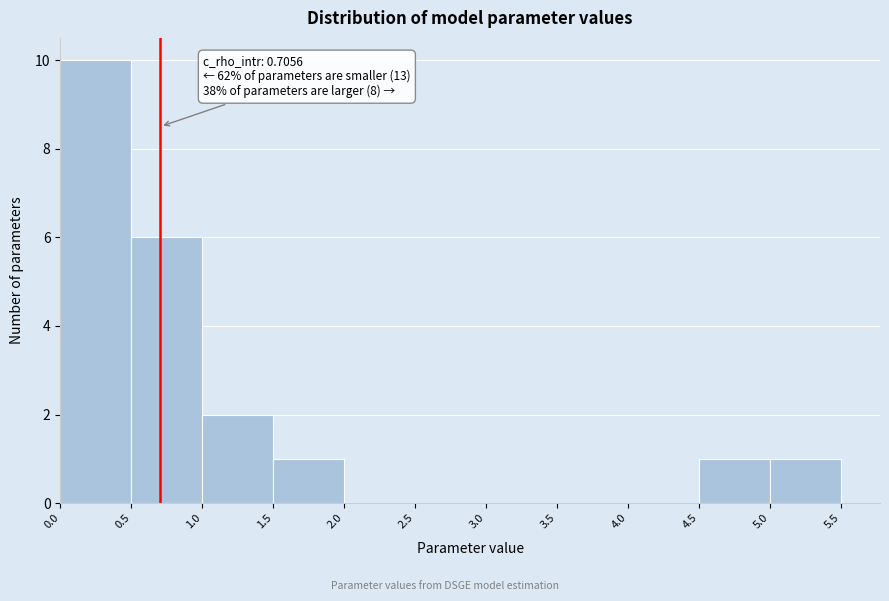

Over which range of the x-axis is the bar tallest?

0.0 to 0.5